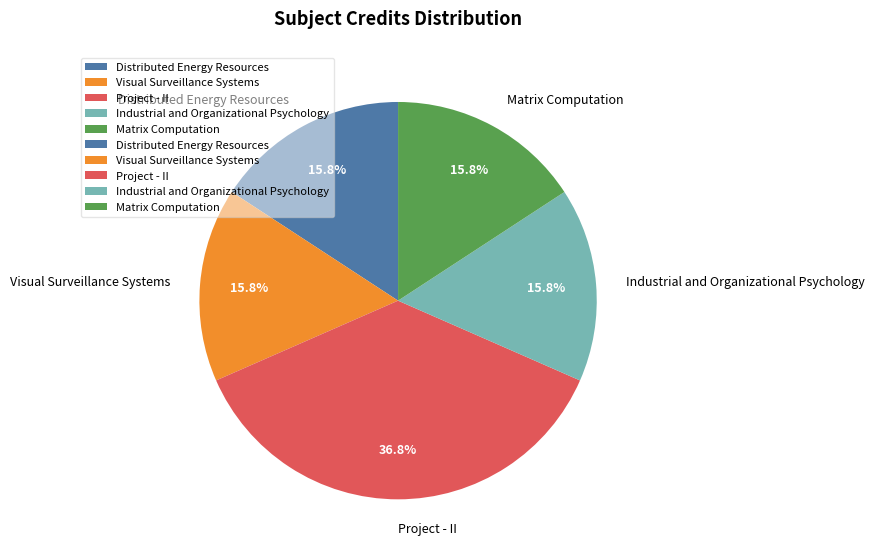

How many segments does this pie chart have?

5